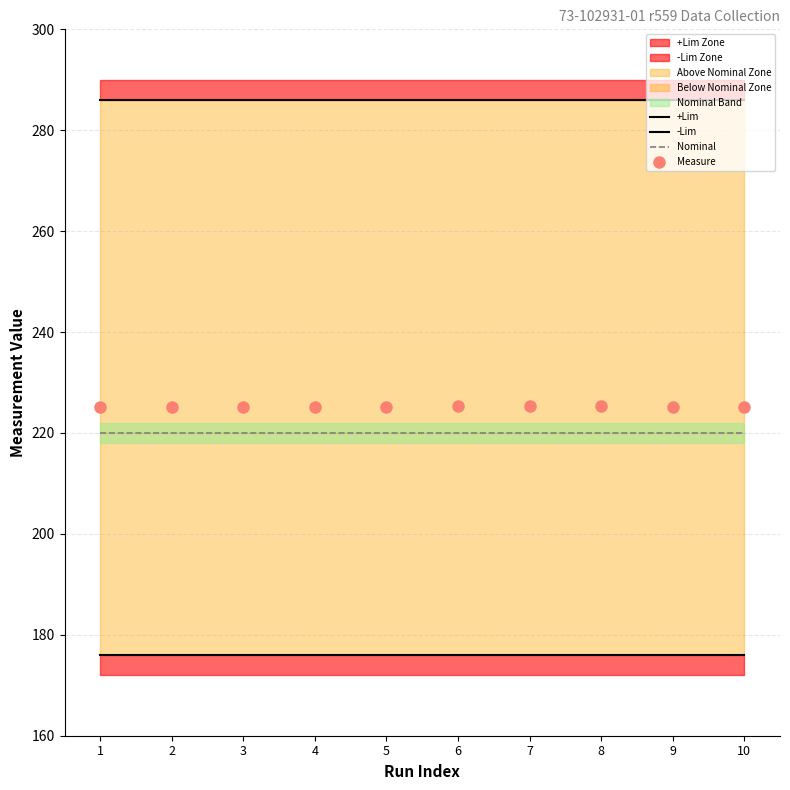

What is the value of the +Lim point at the 6th from the left?

286.0